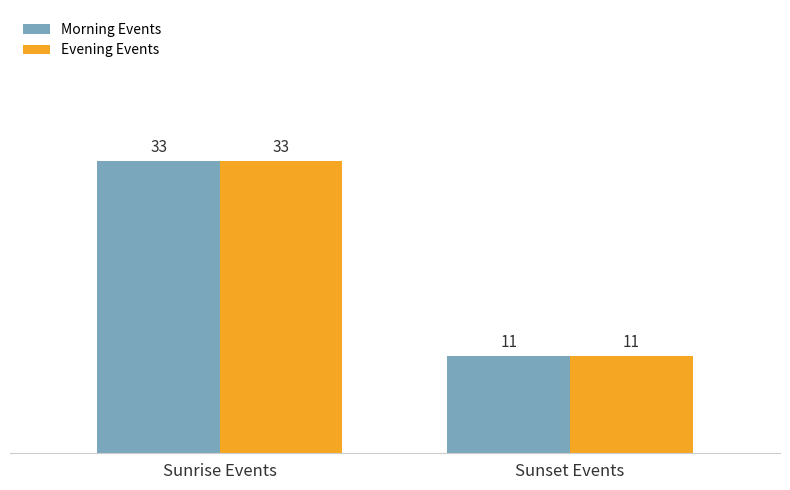

What is the label of the 1st bar from the right?

Sunset Events